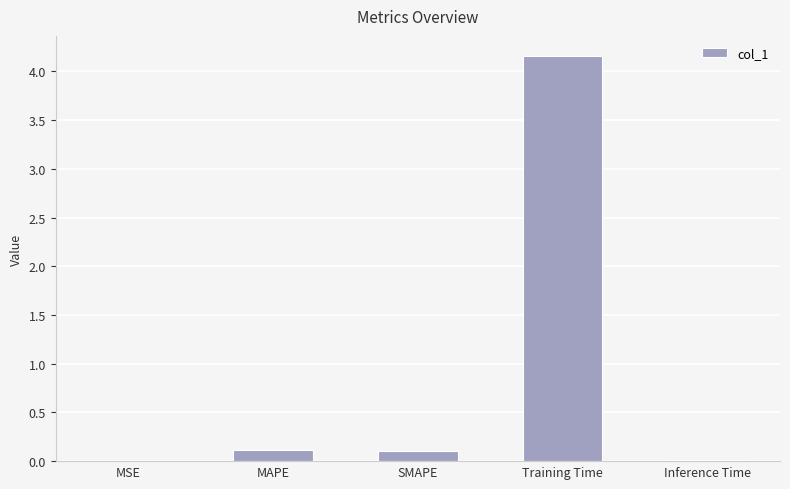

Are the bars horizontal?

No